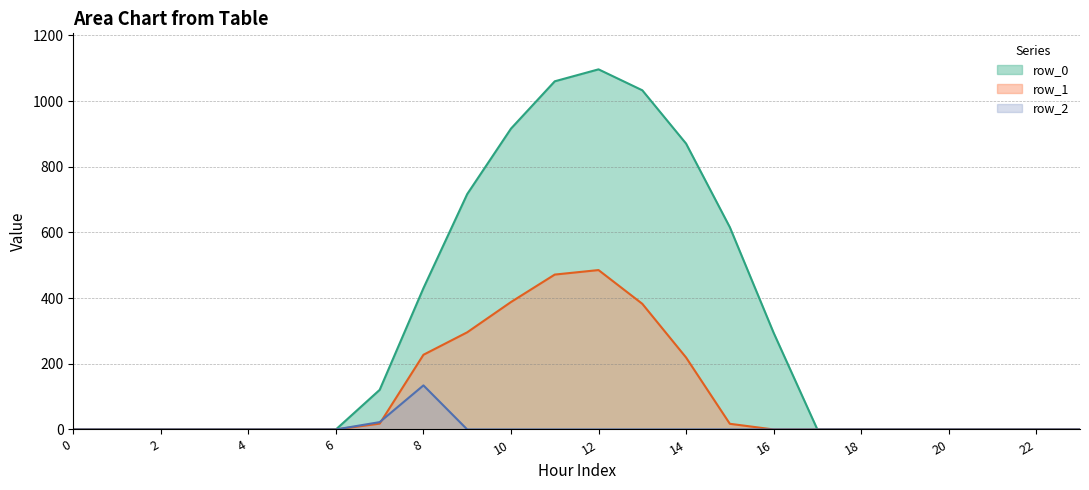

Which series has the largest total across all categories?

row_0 line